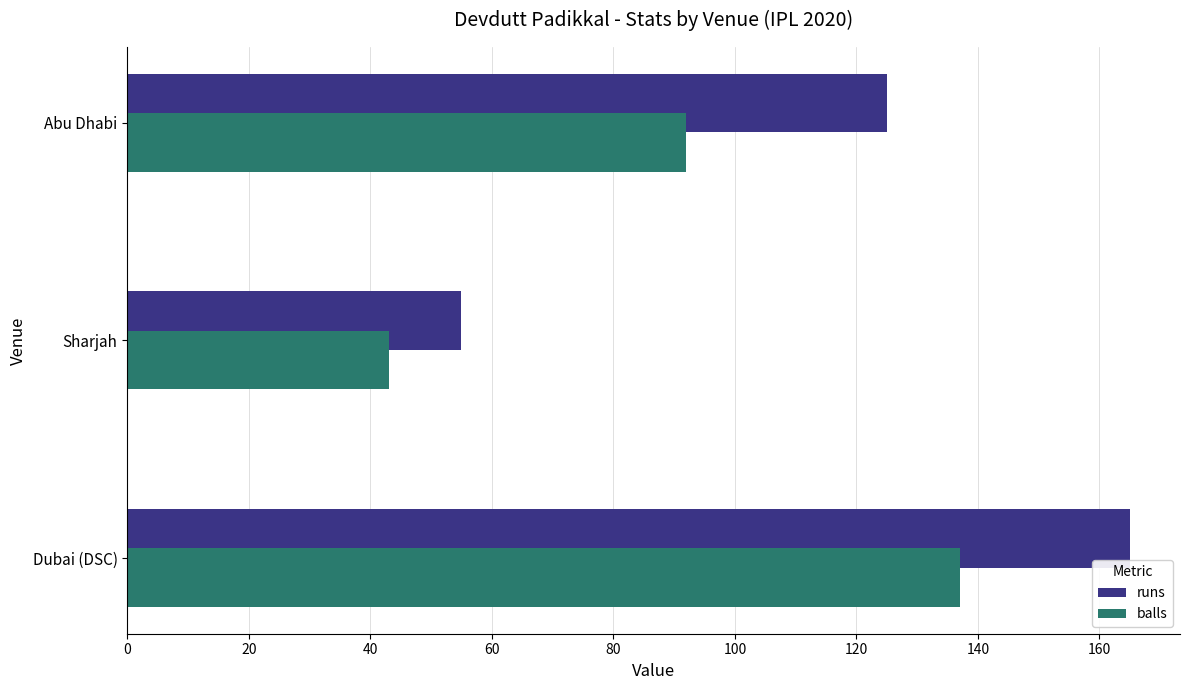

Count the runs values in the range 55 to 165.

3